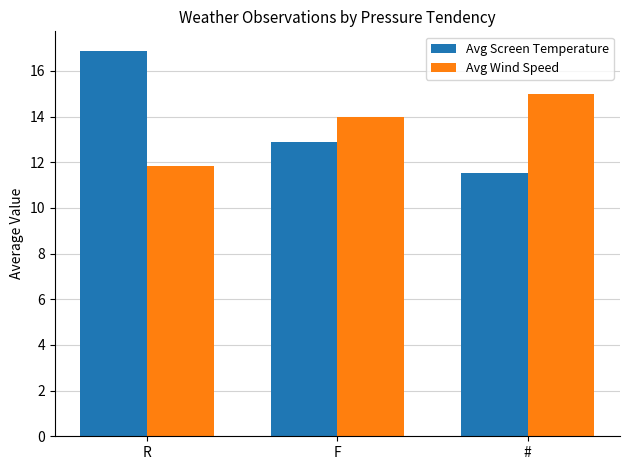

What is the difference between the maximum and minimum values in the Avg Wind Speed series?

3.2